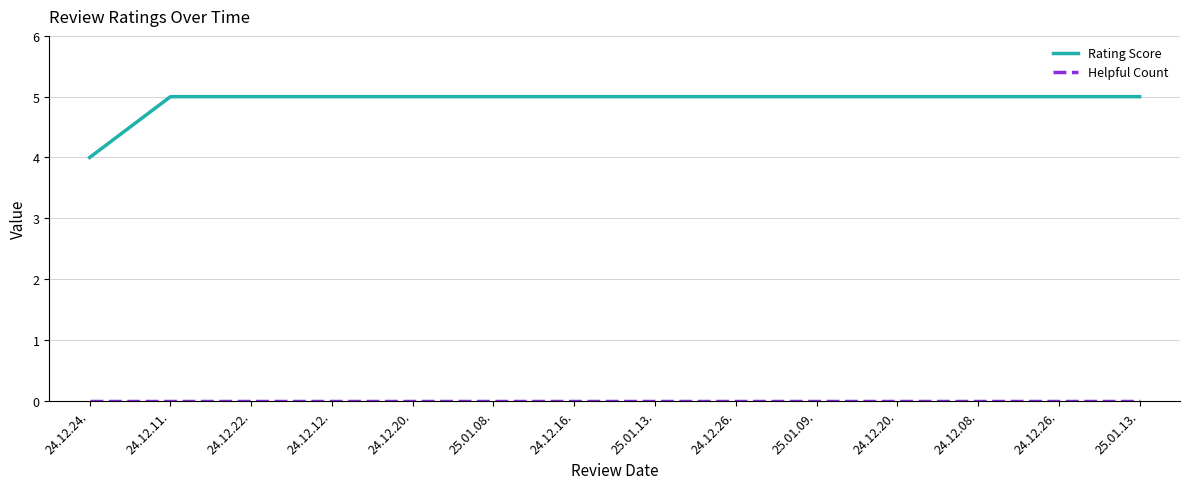

What is the lowest value of the Rating Score series?

4